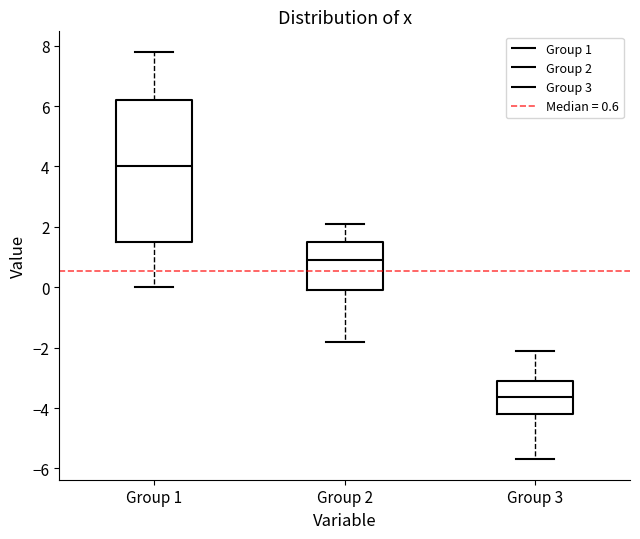

Where is the upper edge of the box for Group 1 on the y-axis? The values are not printed on the chart, so give them approximately, as read against the axis.

6.2